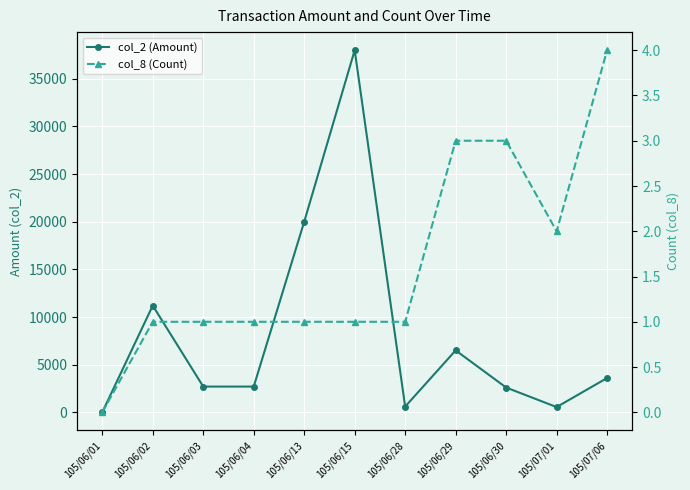

List the series in order of their overall mean, highest first.

col_2 (Amount), col_8 (Count)